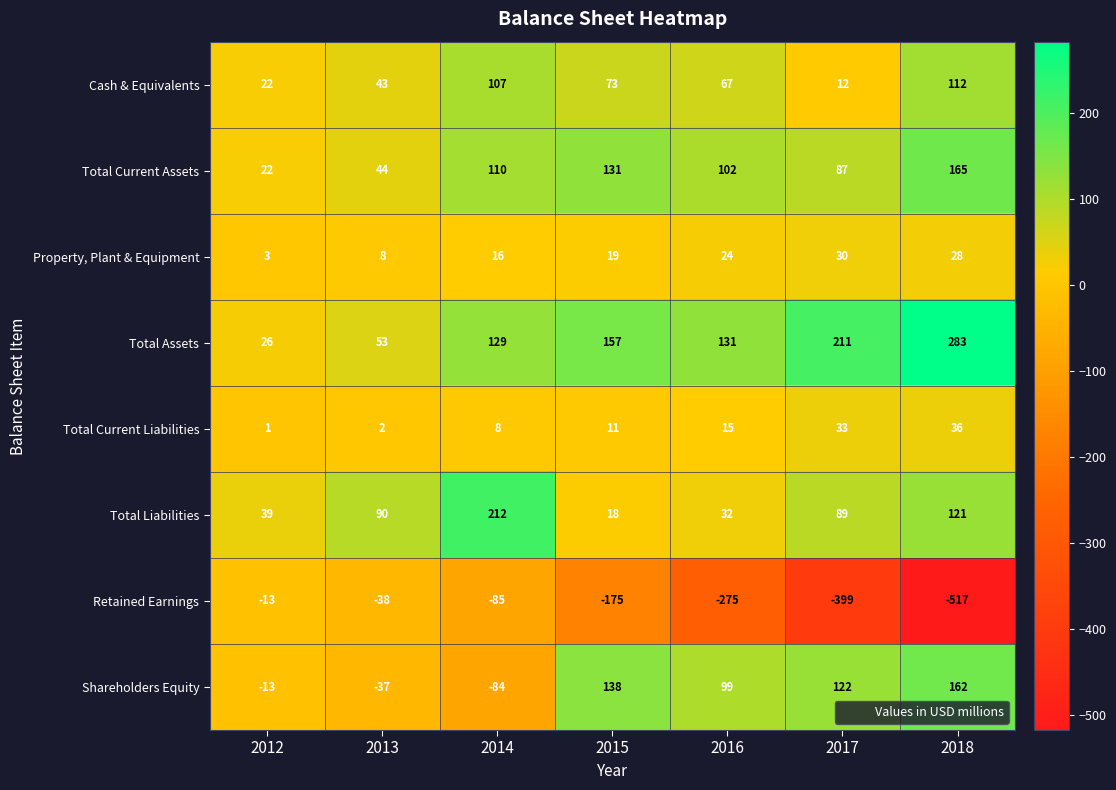

Which series has the widest spread of values?

Retained Earnings